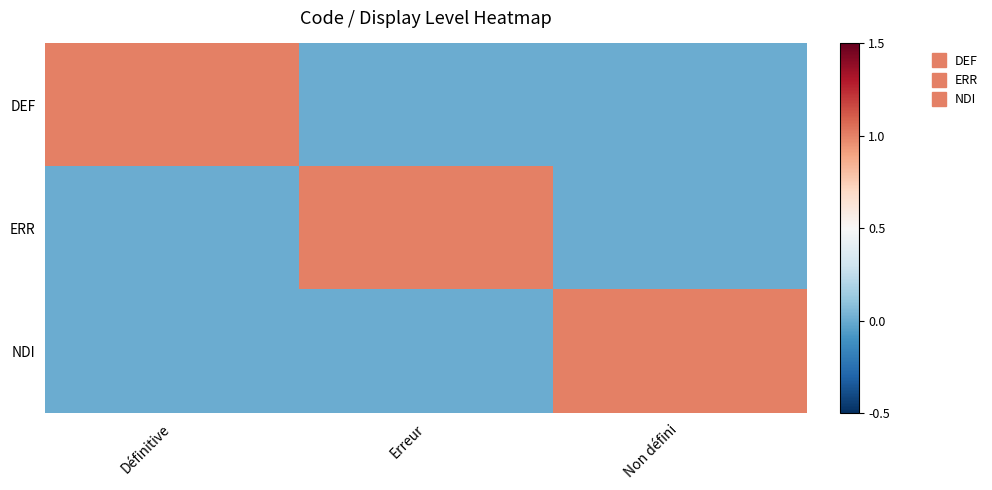

Count the number of categories in the chart.

3